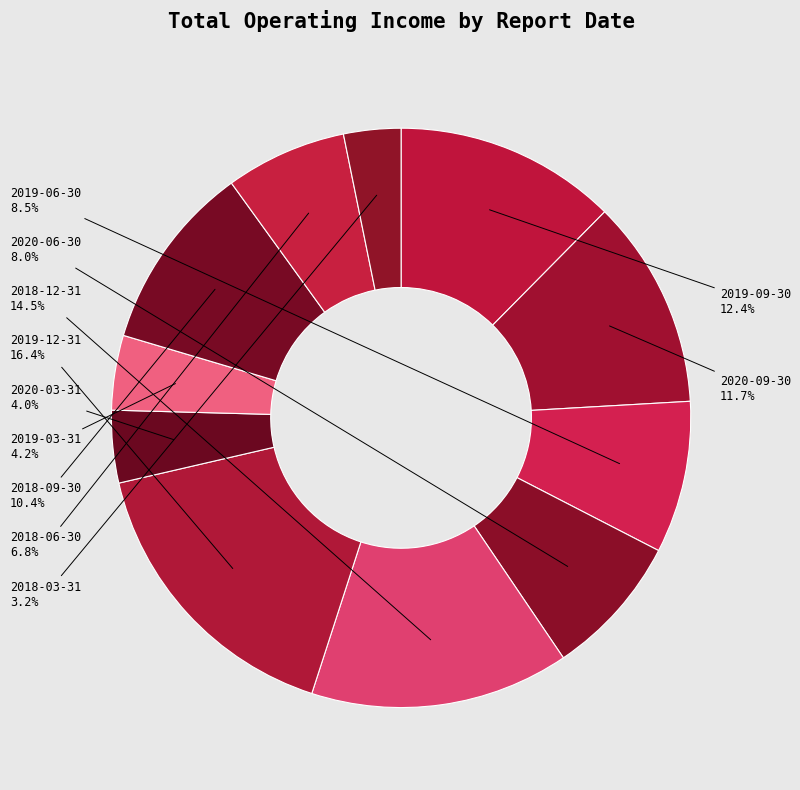

Count the number of slices in the pie.

11